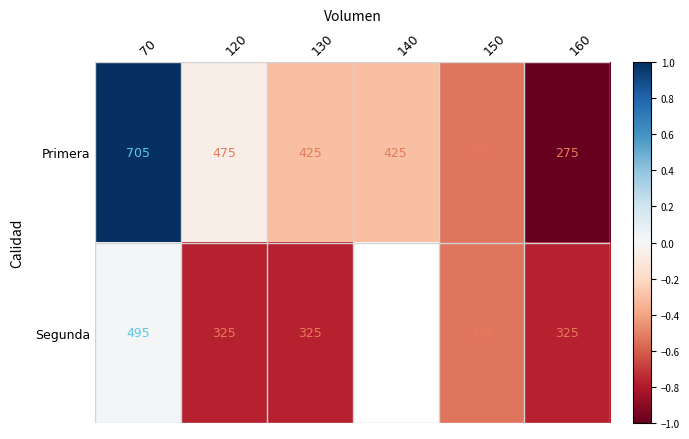

Where does the Primera series first go above 425?

70